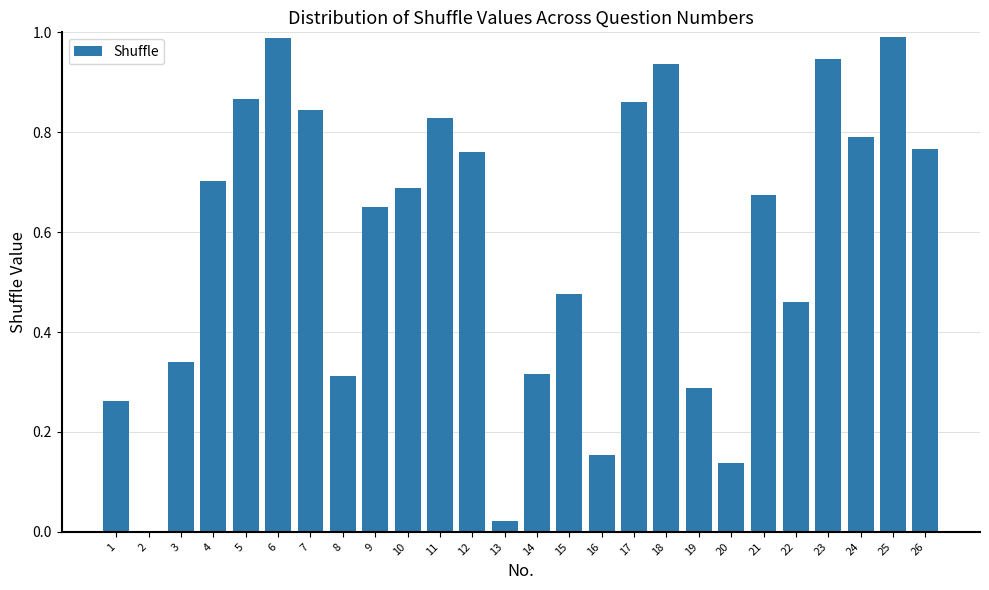

Are the bars horizontal?

No